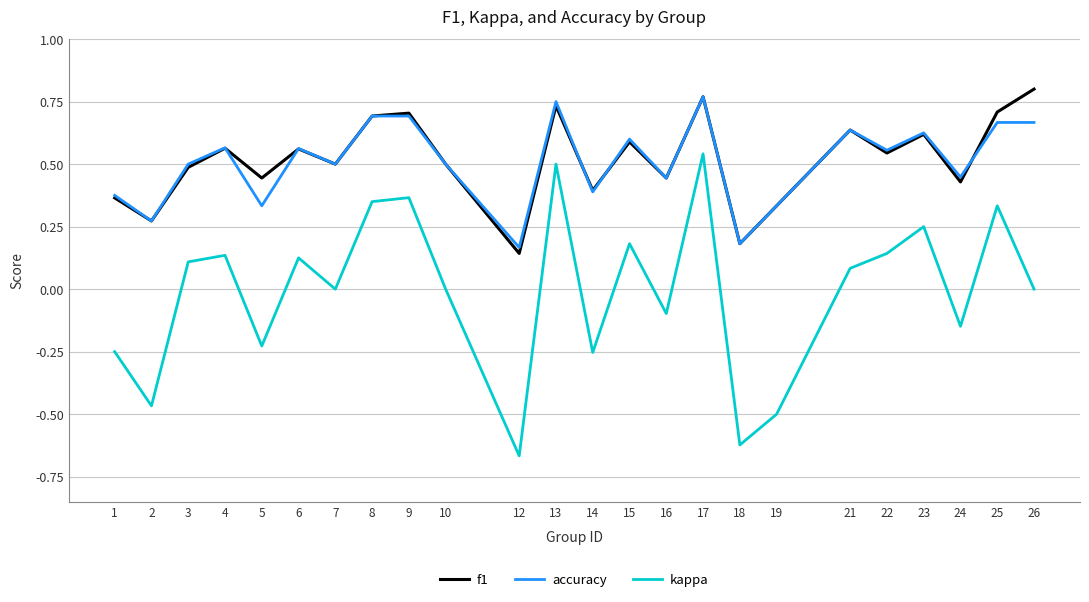

At 13, list the series in order from smallest to largest.

kappa, f1, accuracy